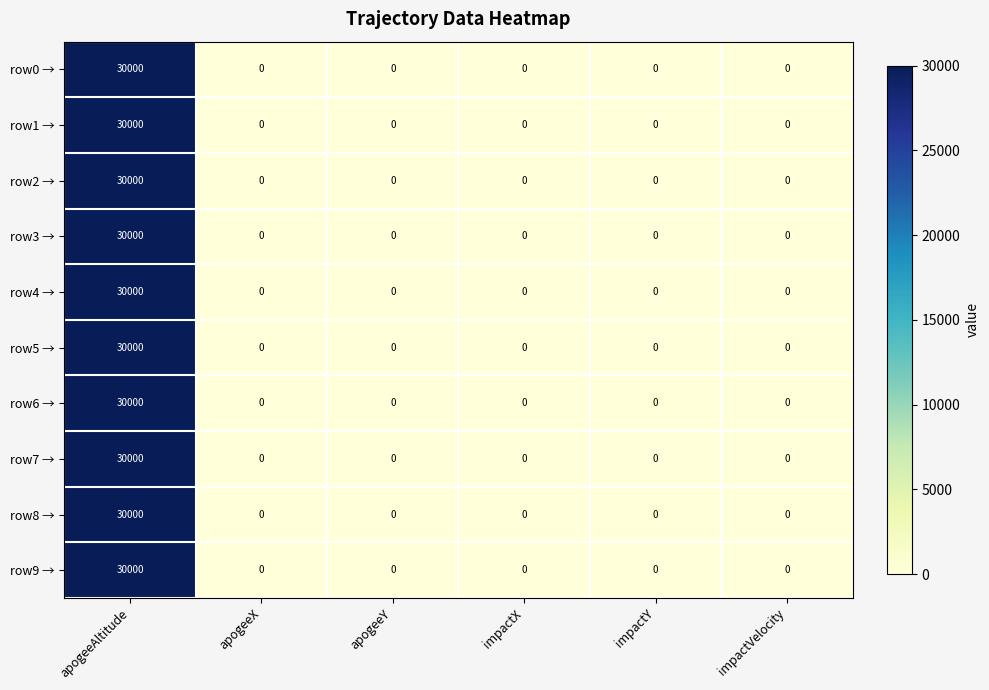

At which category is the sum across all series the highest?

apogeeAltitude